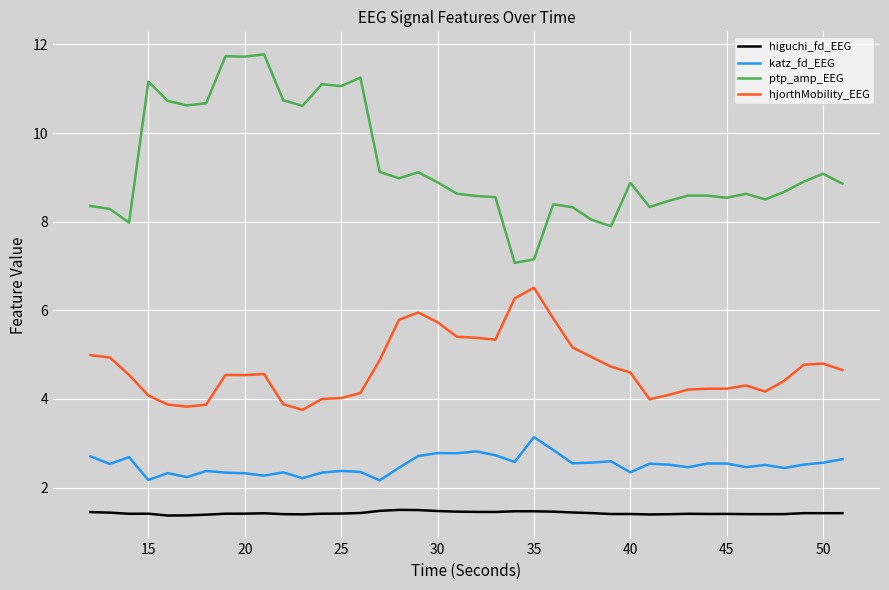

What is the highest value of the katz_fd_EEG series?

3.1